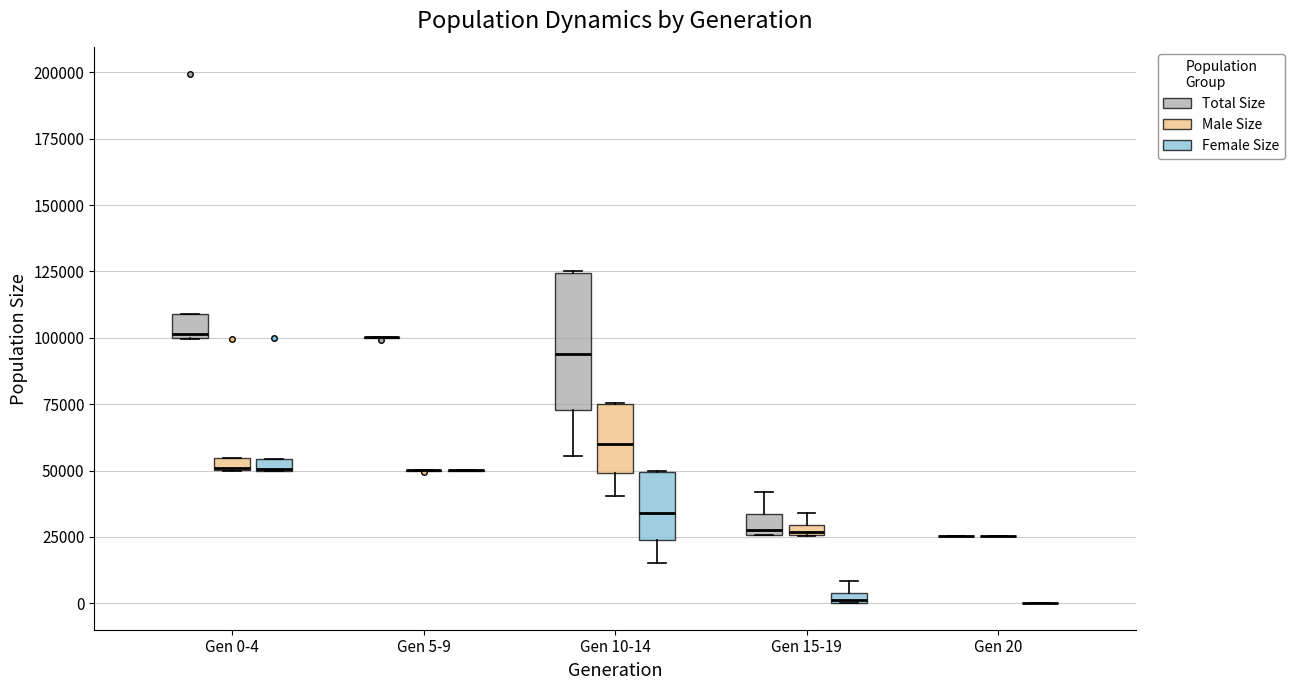

Where is the lower edge of the box for Gen 15-19 (Female Size) on the y-axis? The values are not printed on the chart, so give them approximately, as read against the axis.

0